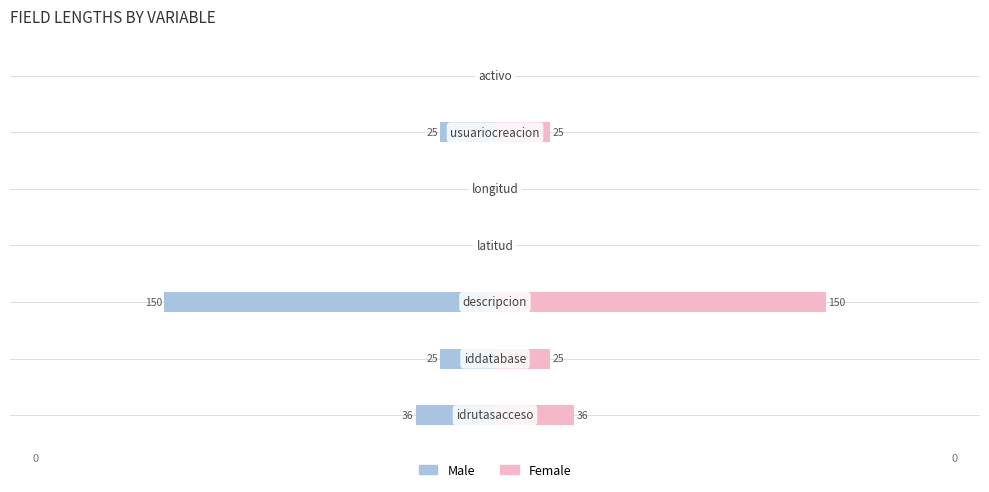

Which series has the largest total across all categories?

Female